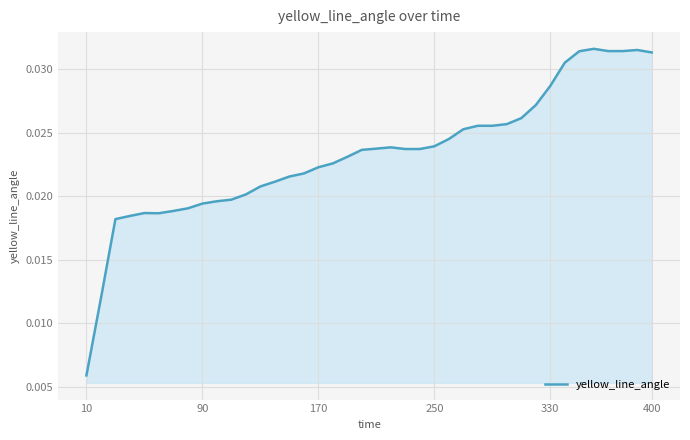

Is this an area chart (filled region under the line)?

Yes